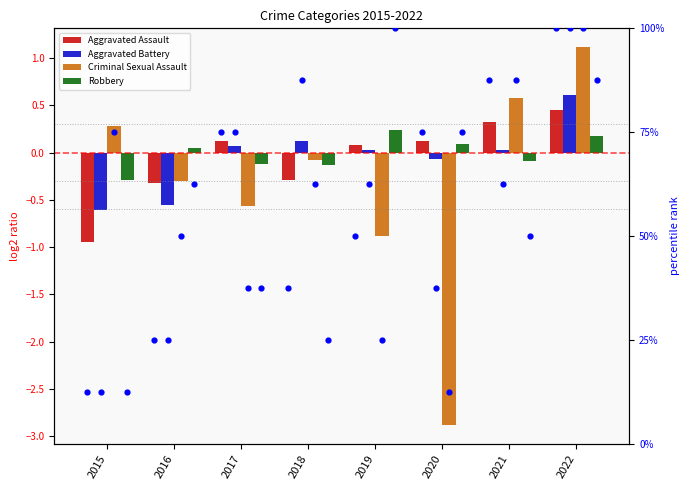

Is the value of Robbery at 2021 greater than the value of Aggravated Battery at 2017?

No